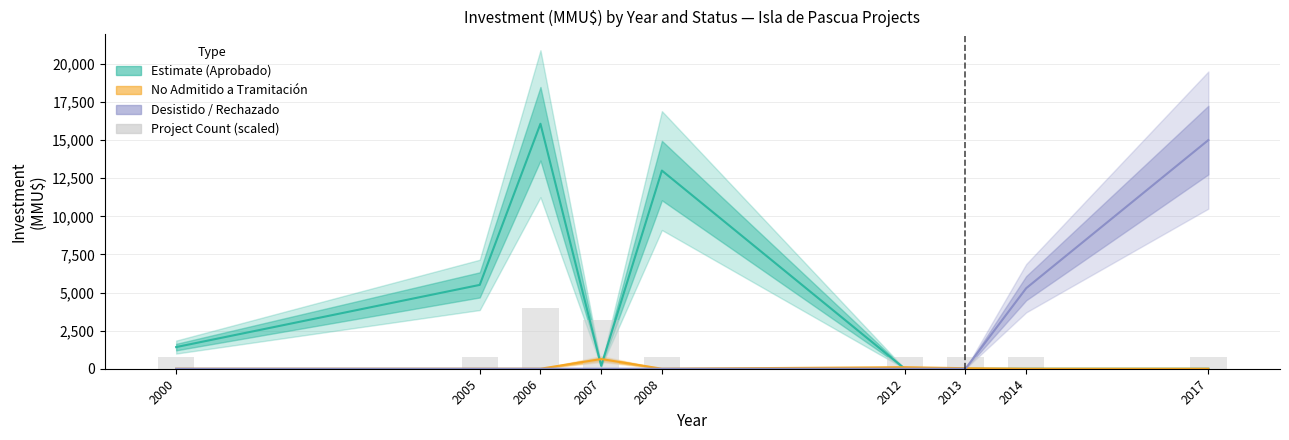

Reading left to right, transcribe all the data shown in this chart.

800	800	4000	3200	800	800	800	800	800